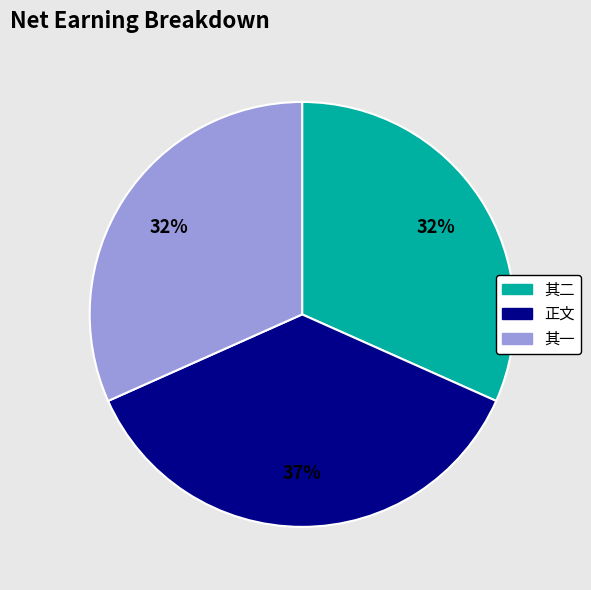

To the nearest percent, what is the difference between the largest and smallest slice percentages?

5%